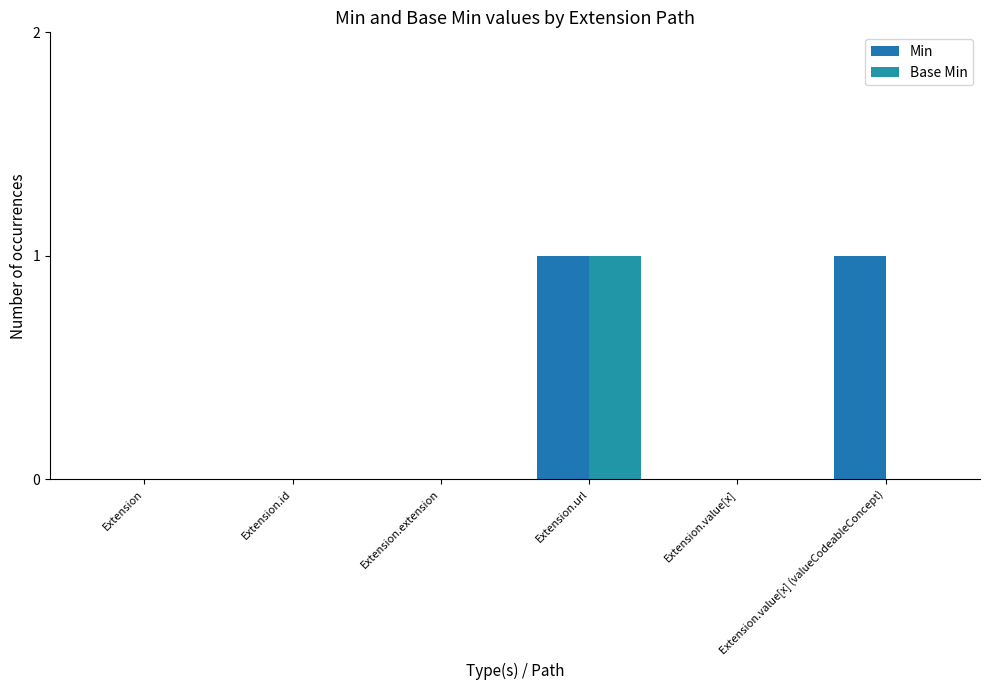

How many series are shown in this chart?

2